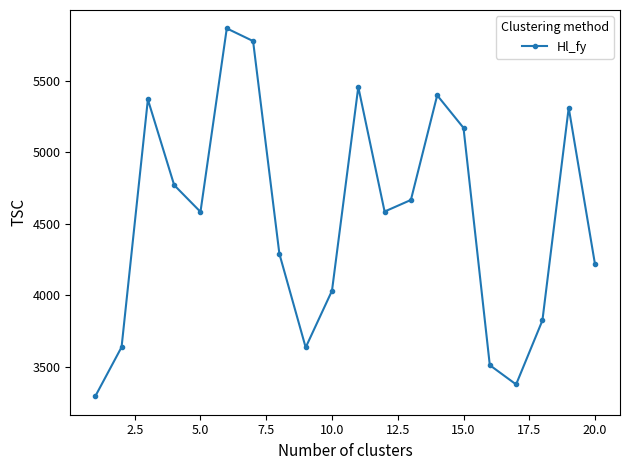

How many interior local peaks (higher than both neighbors) does the data have?

5